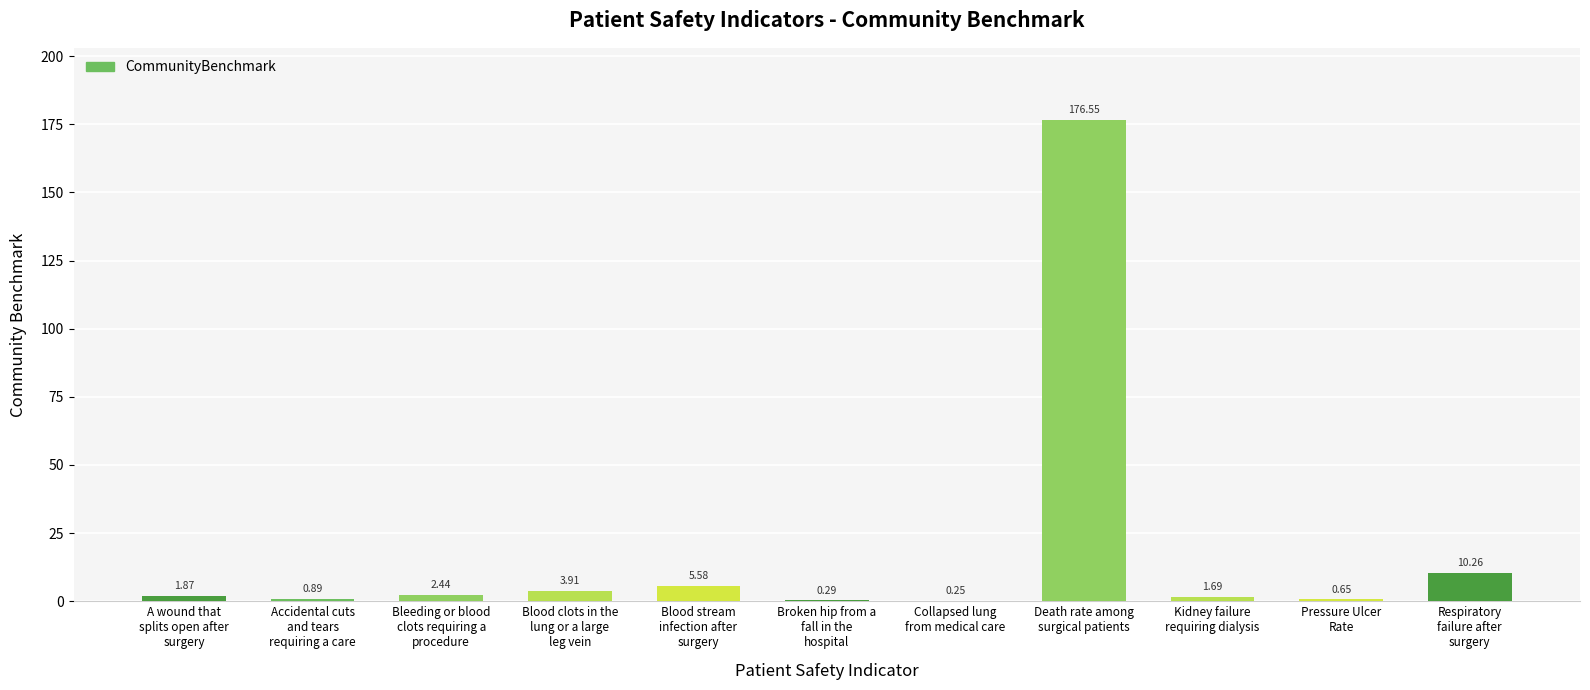

What is the change in value from Death rate among
surgical patients to Kidney failure
requiring dialysis?

-174.9